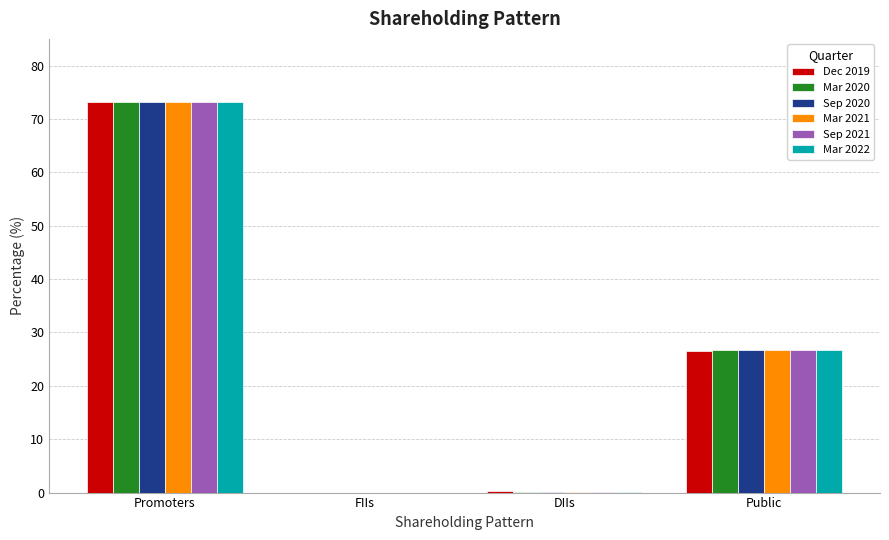

What is the average value of the Mar 2022 series?

25.0